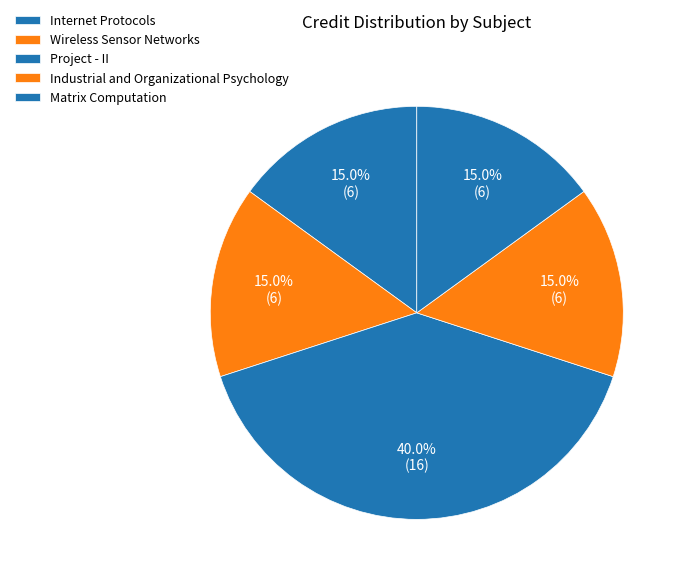

Which category has the biggest portion of the pie?

Project - II